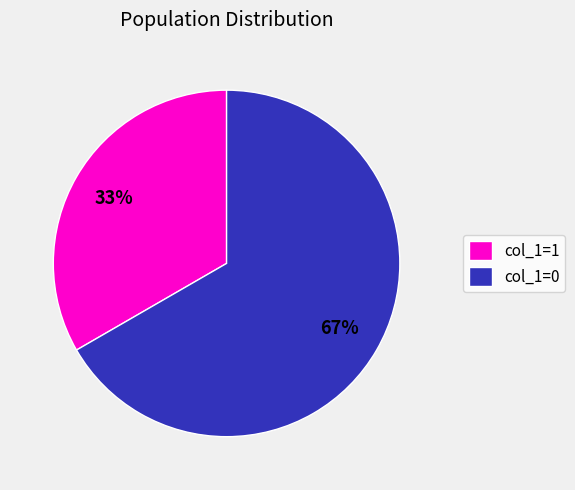

Is there a majority slice in this chart?

Yes